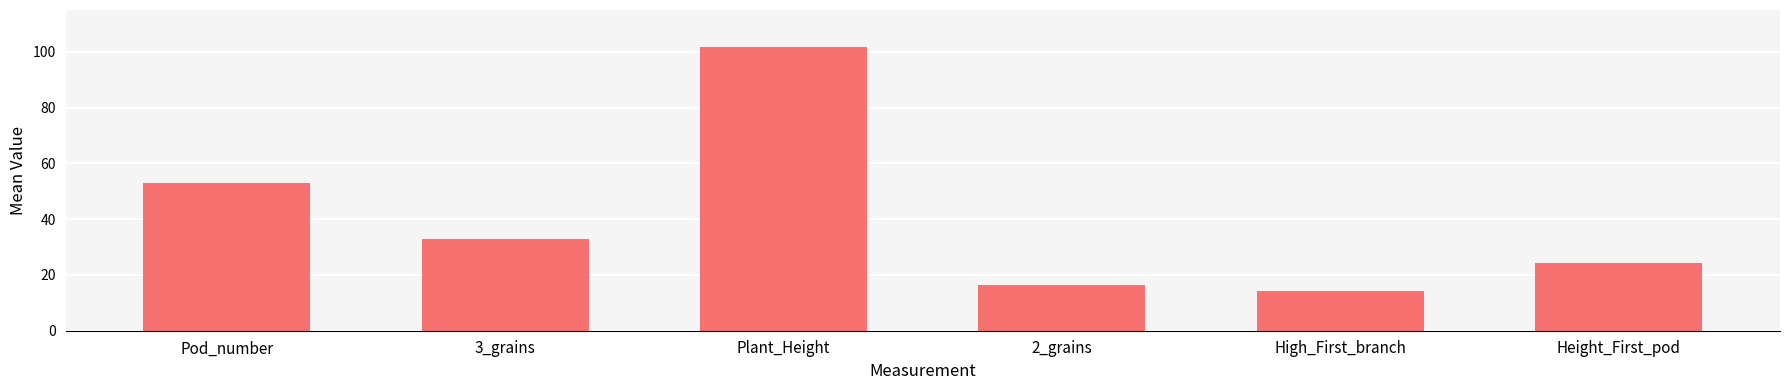

Between Height_First_pod and Pod_number, which is larger?

Pod_number